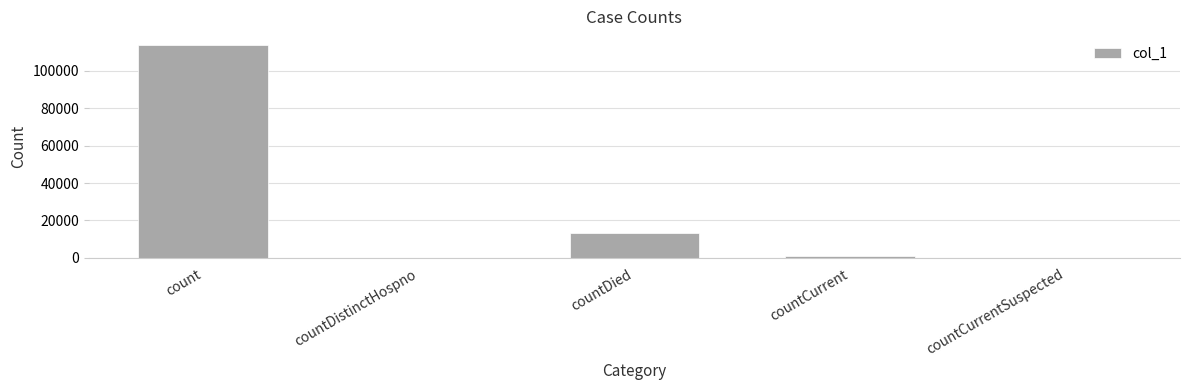

At which category does the chart reach its peak across all series?

count